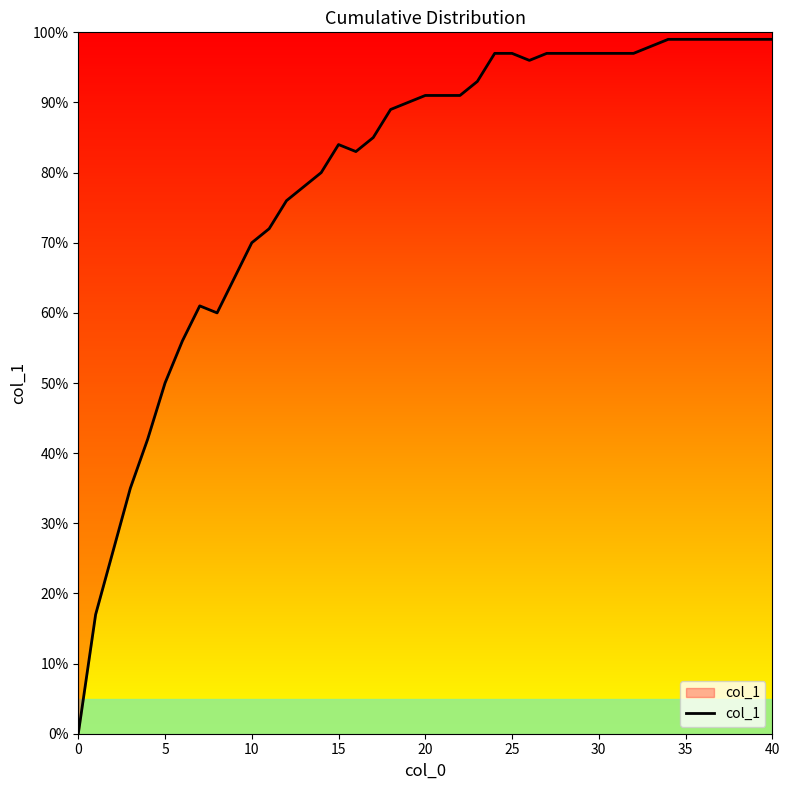

What is the label of the 30th point from the right?

10